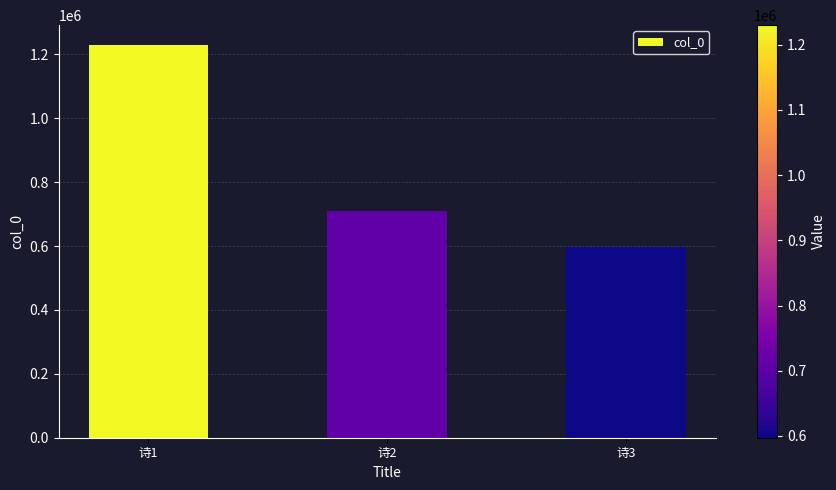

At which category does the chart reach its peak across all series?

诗1